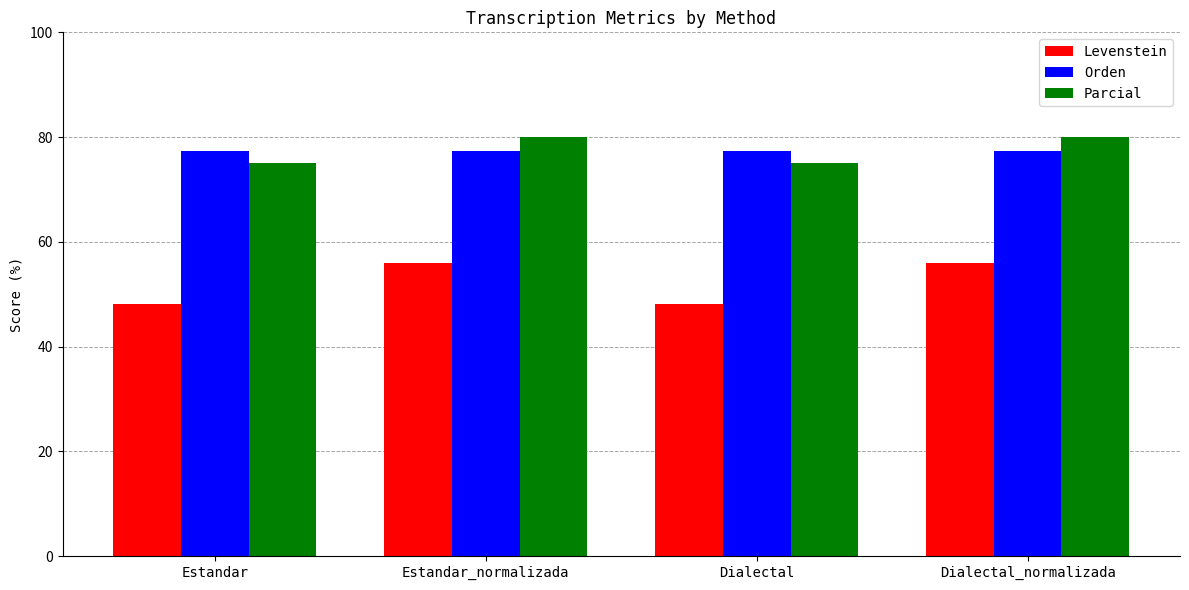

At how many categories does at least one series exceed 58?

4